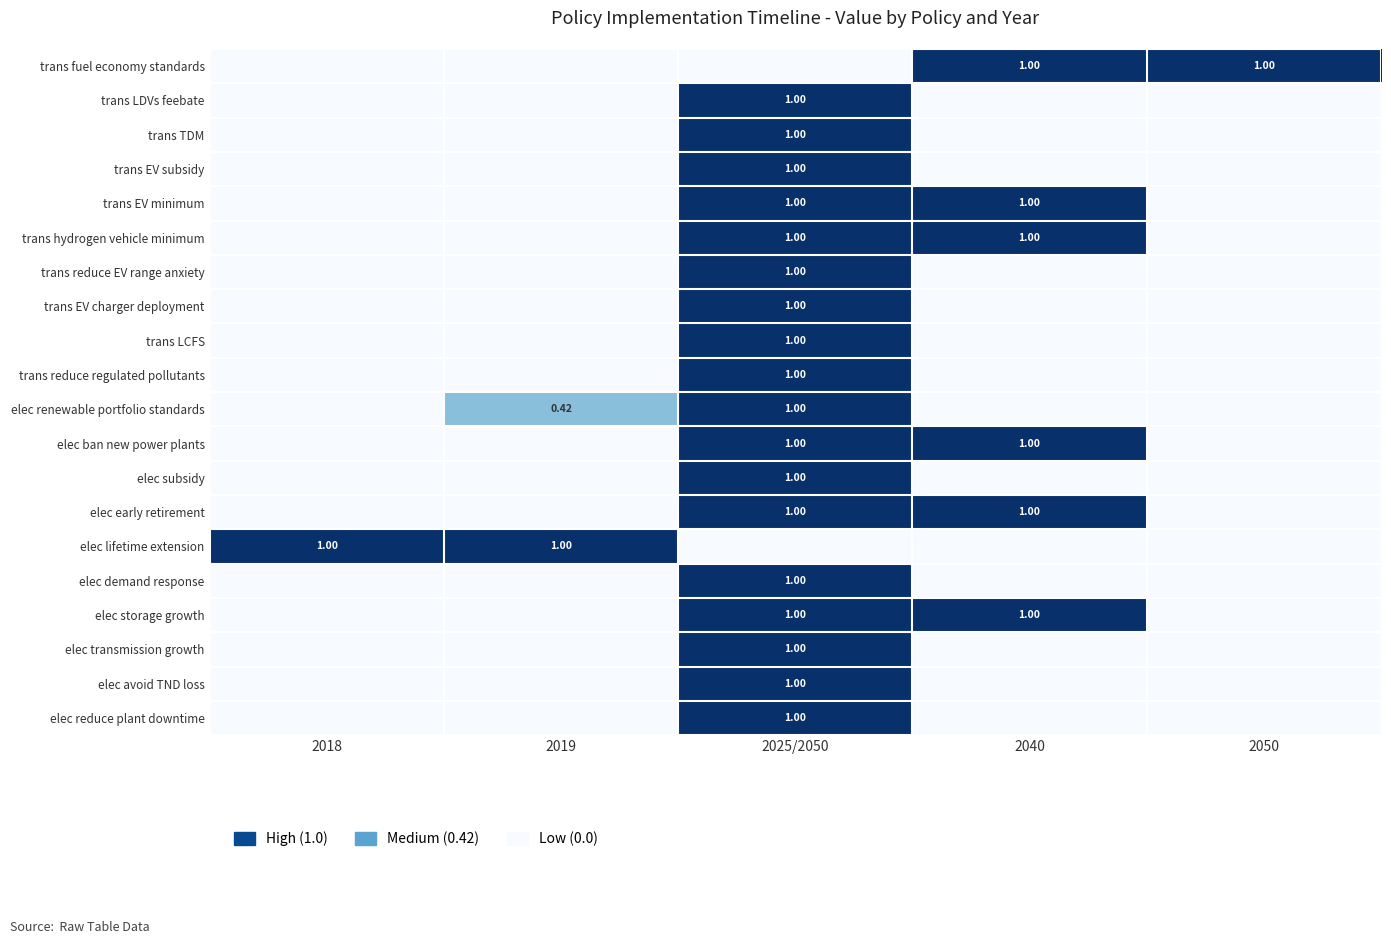

How many categories are shown in the chart?

5